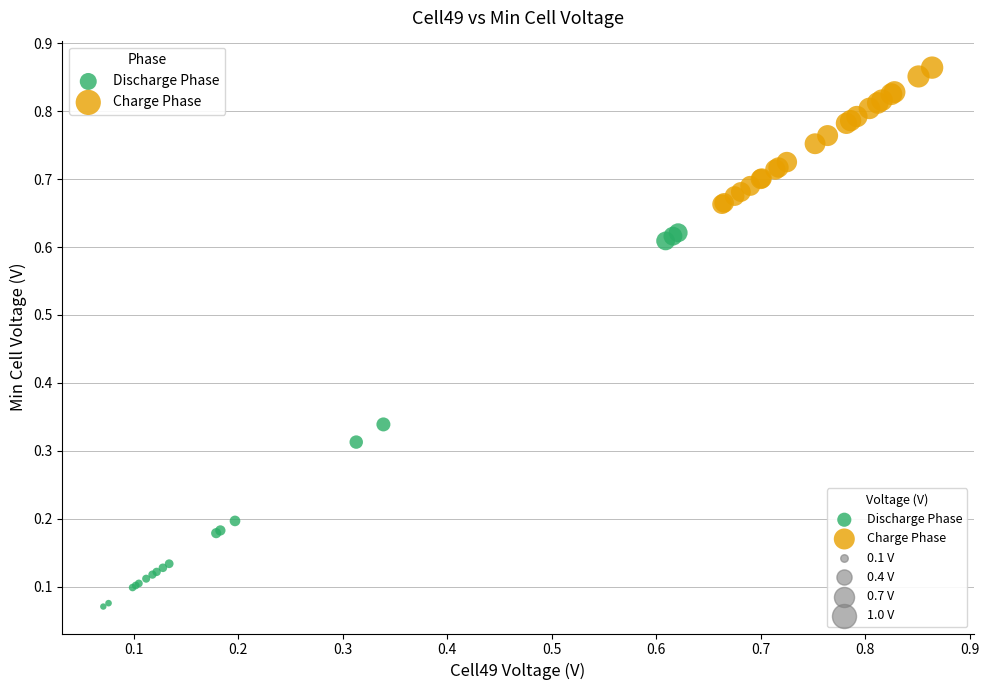

Which series has the widest spread of Y values?

Discharge Phase